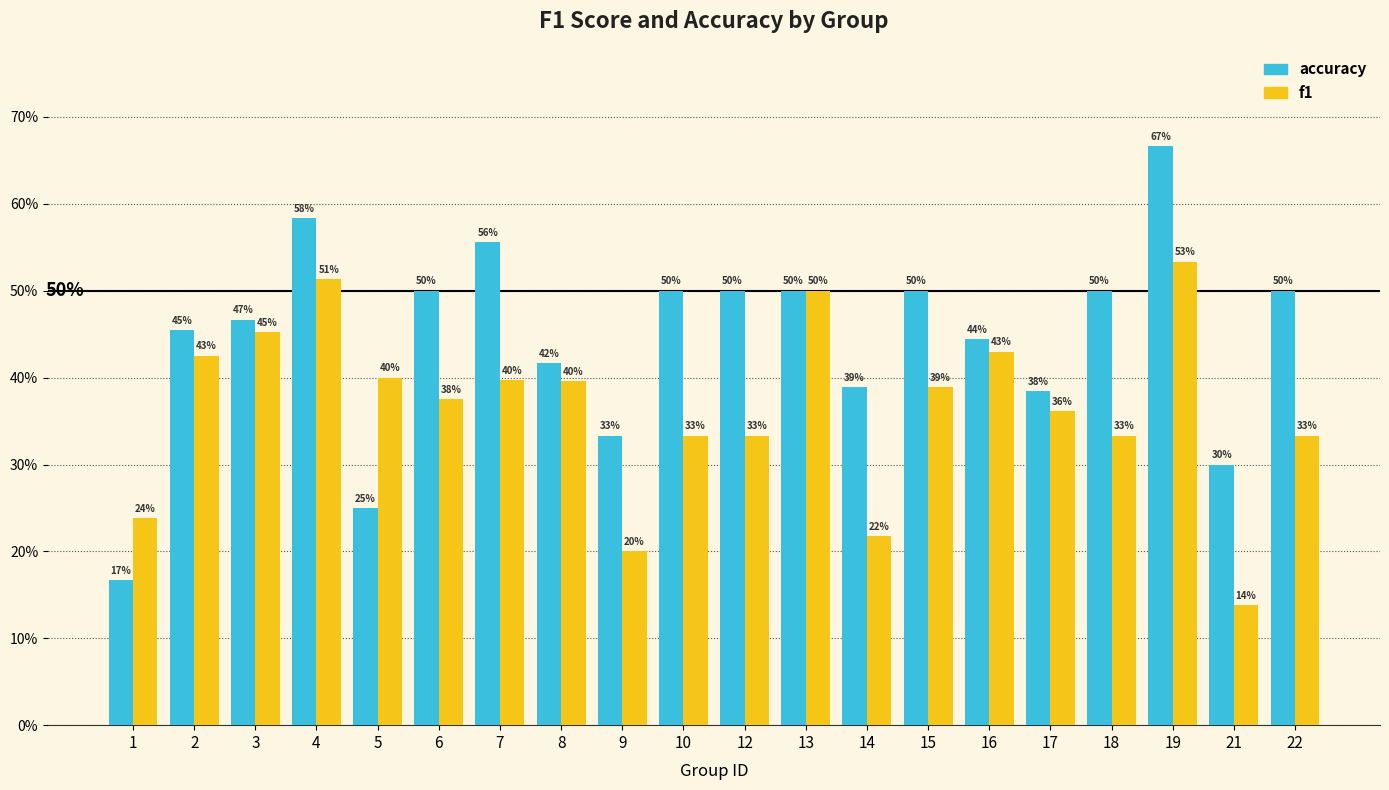

Does the chart contain stacked bars?

No